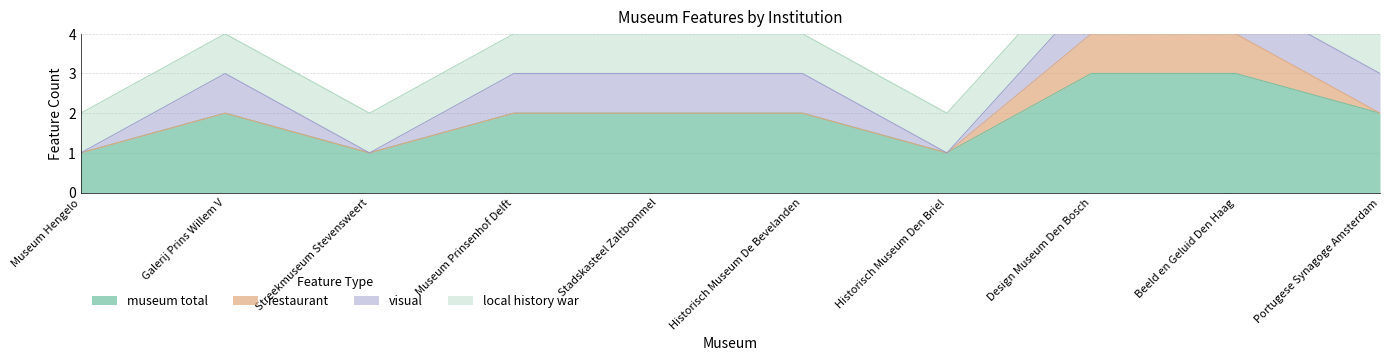

Rank the series at Historisch Museum Den Briel from highest to lowest value.

museum total, local history war, restaurant, visual